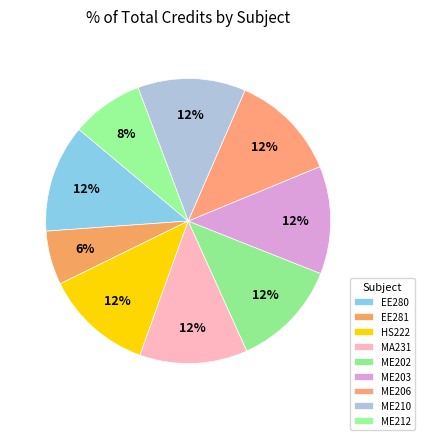

What is the total percentage of ME212 and EE281?

14.3%